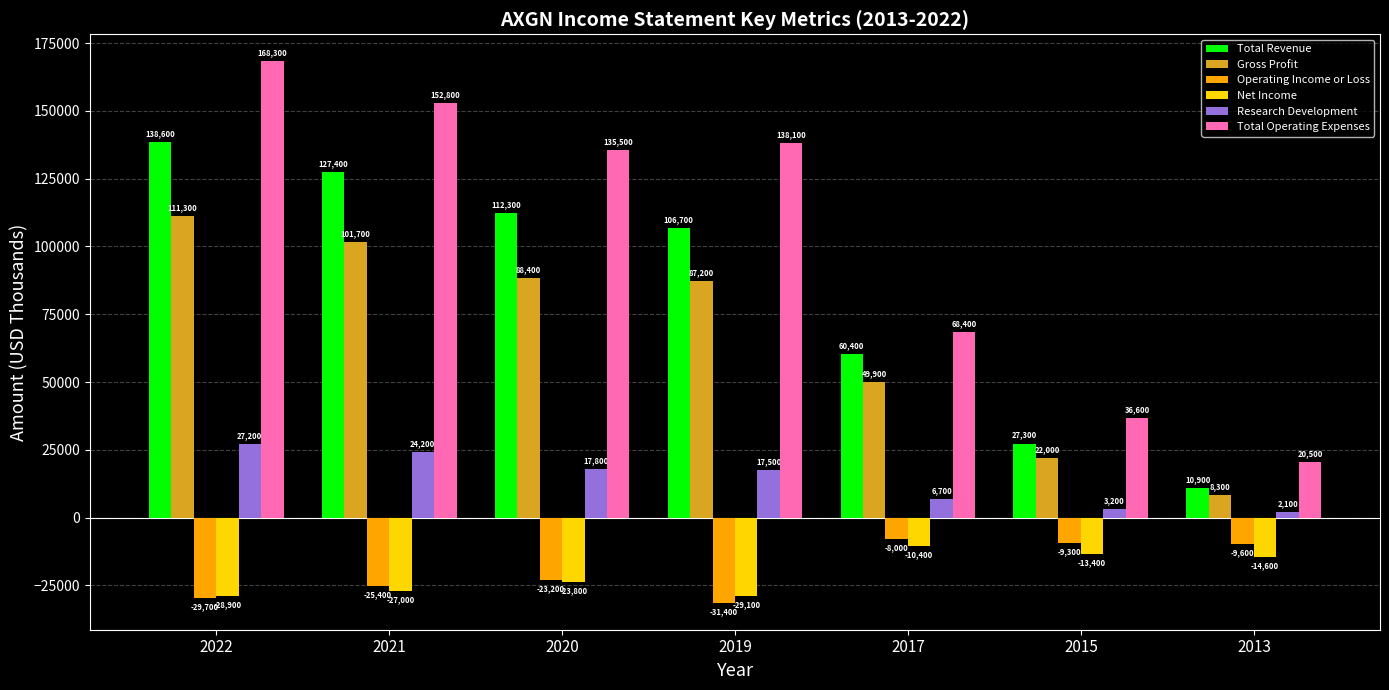

List the labels in order of Gross Profit value, smallest first.

2013, 2015, 2017, 2019, 2020, 2021, 2022